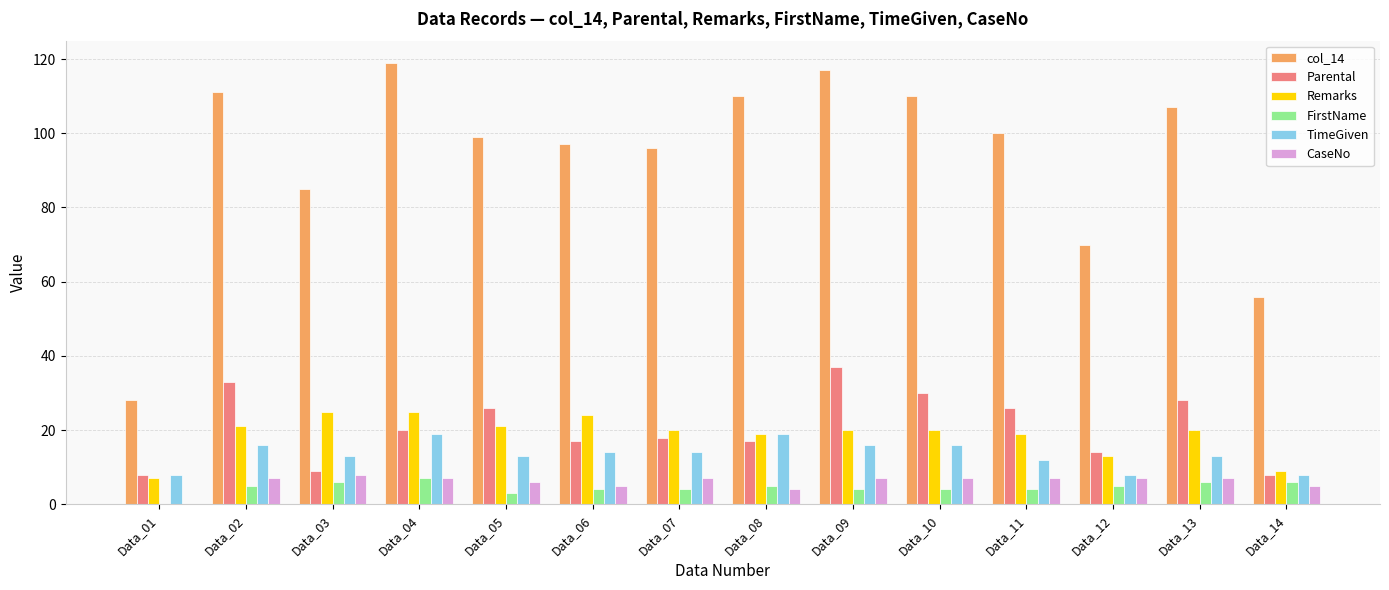

What is the sum of all CaseNo values?

84